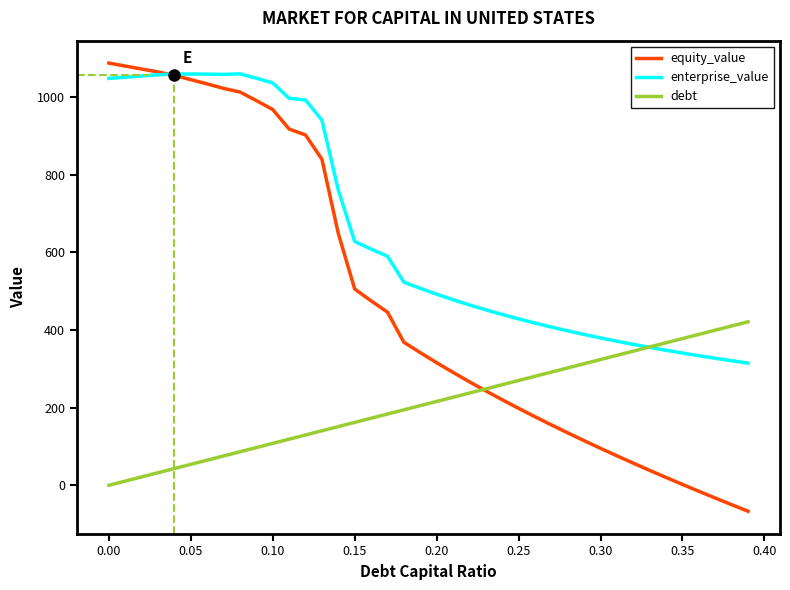

In enterprise_value, how many points are lower than both neighbors (excluding endpoints)?

1